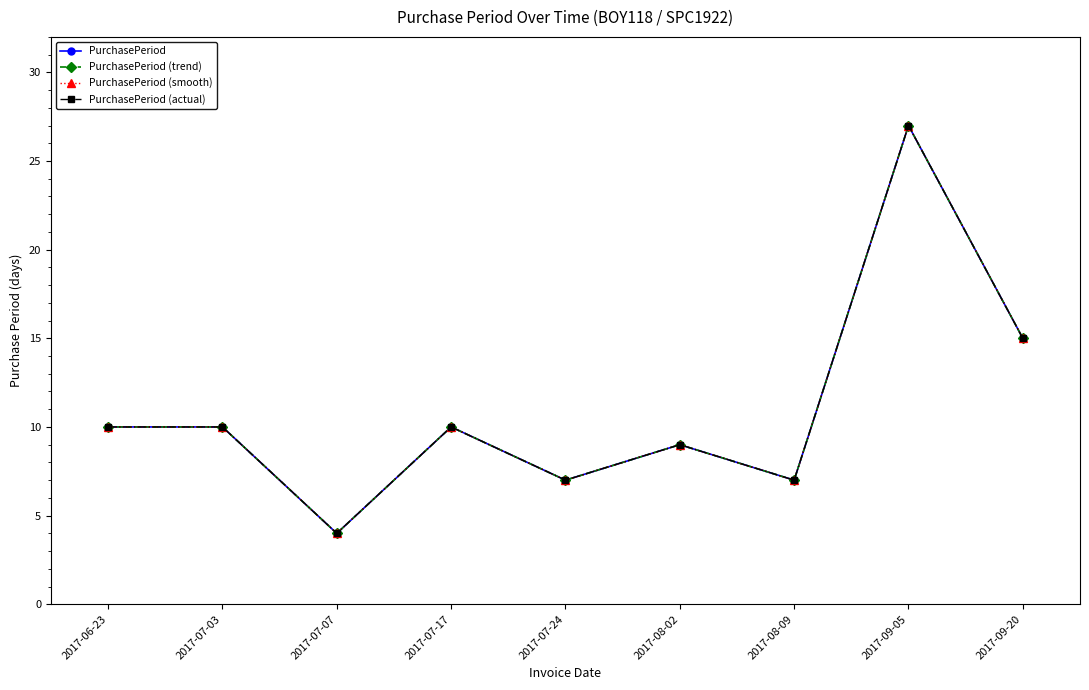

How many lines are shown in the chart?

4